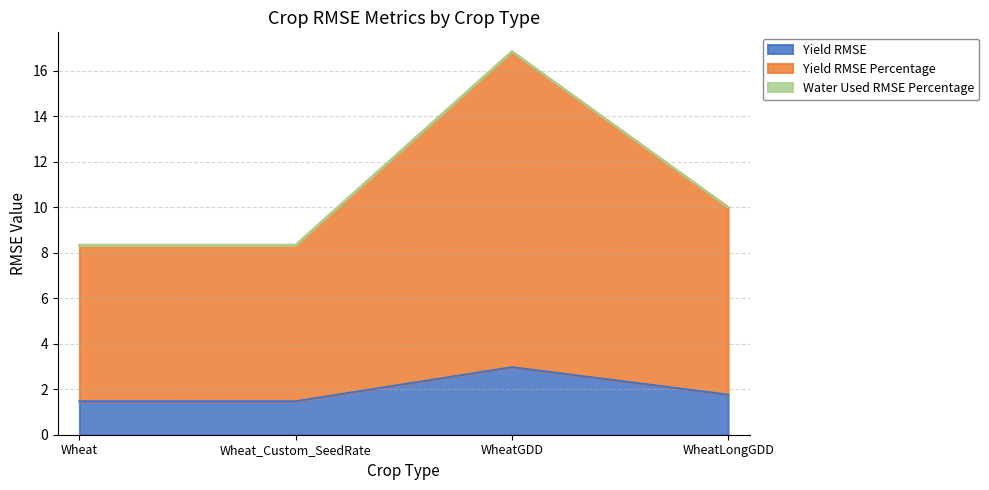

At which label is Yield RMSE closest to 2?

WheatLongGDD